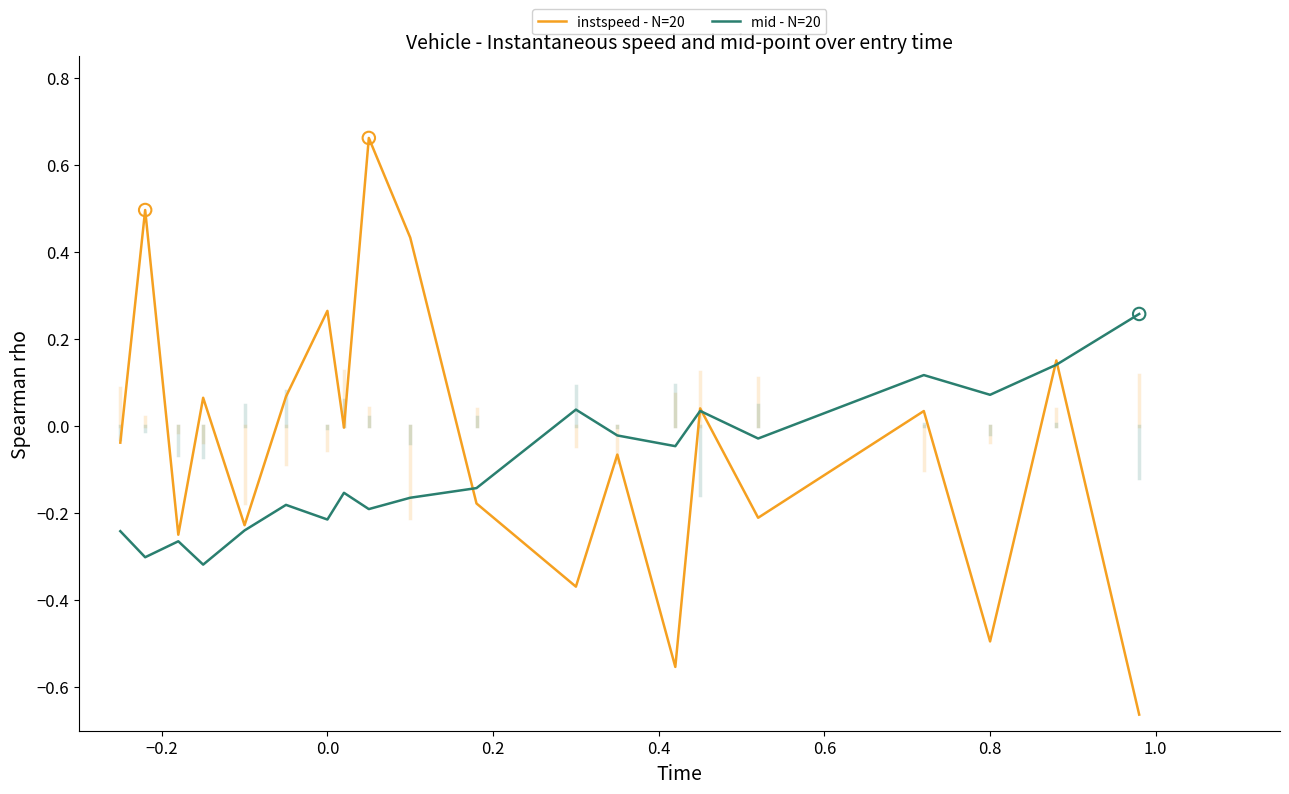

Does the chart have visible grid lines?

No